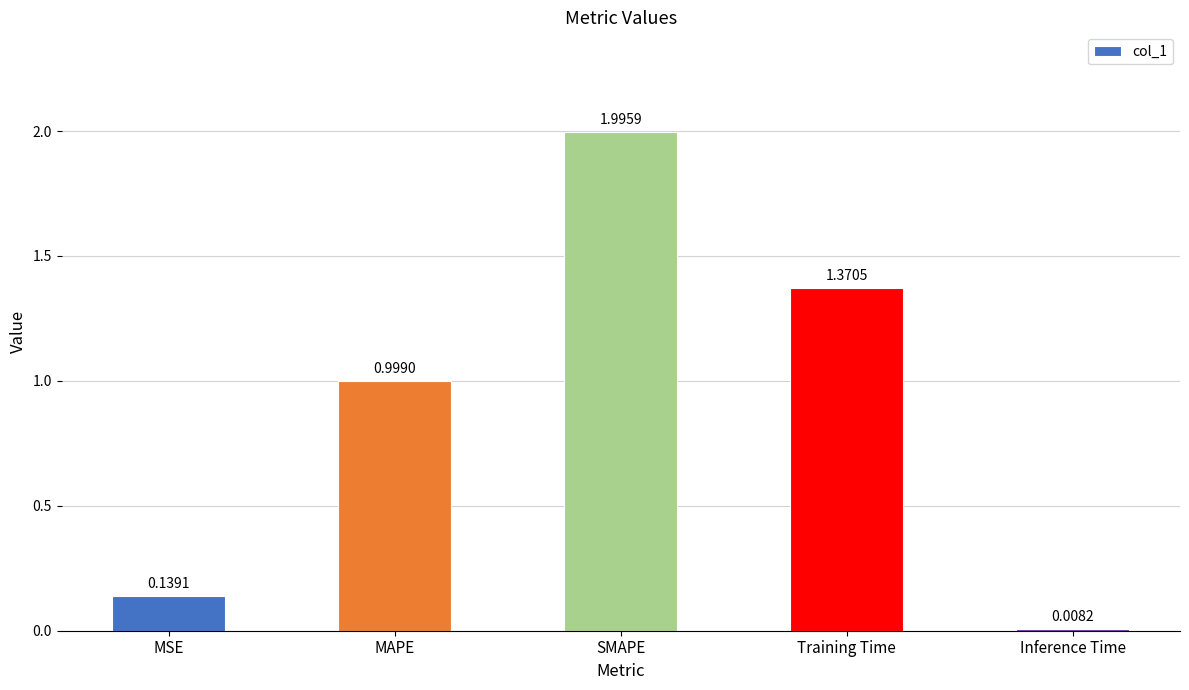

What is the maximum value shown in the chart?

2.0